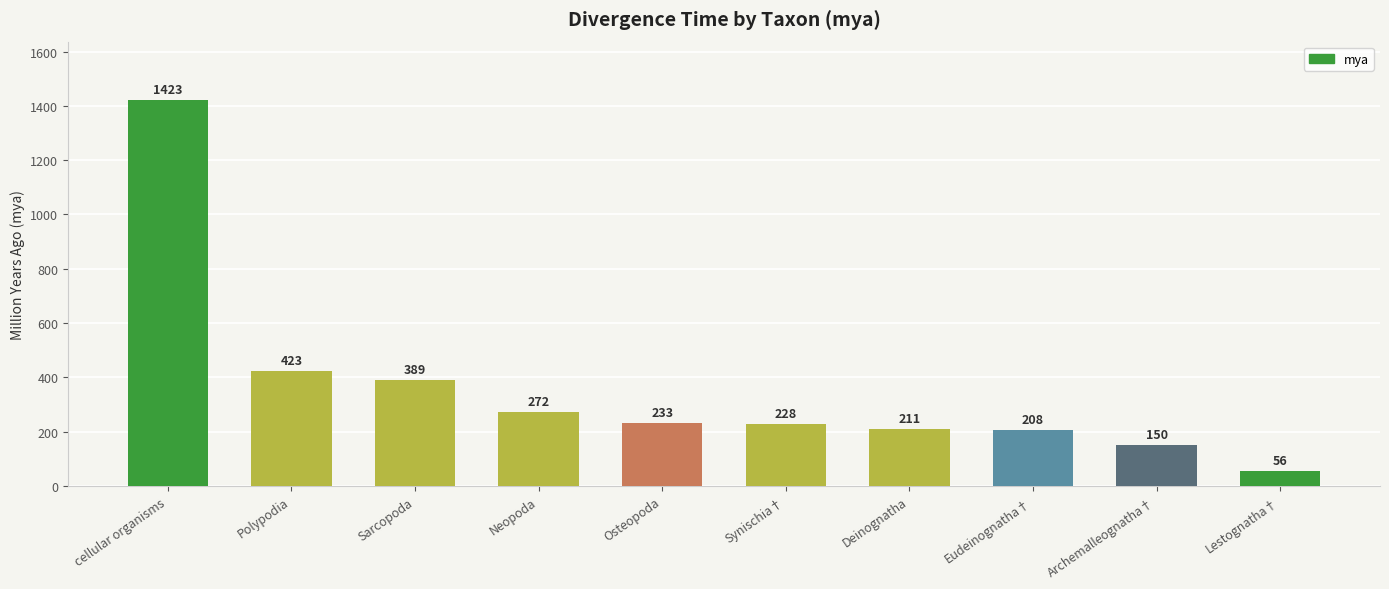

Reading right to left, transcribe all the data shown in this chart.

56	150	208	211	228	233	272	389	423	1423